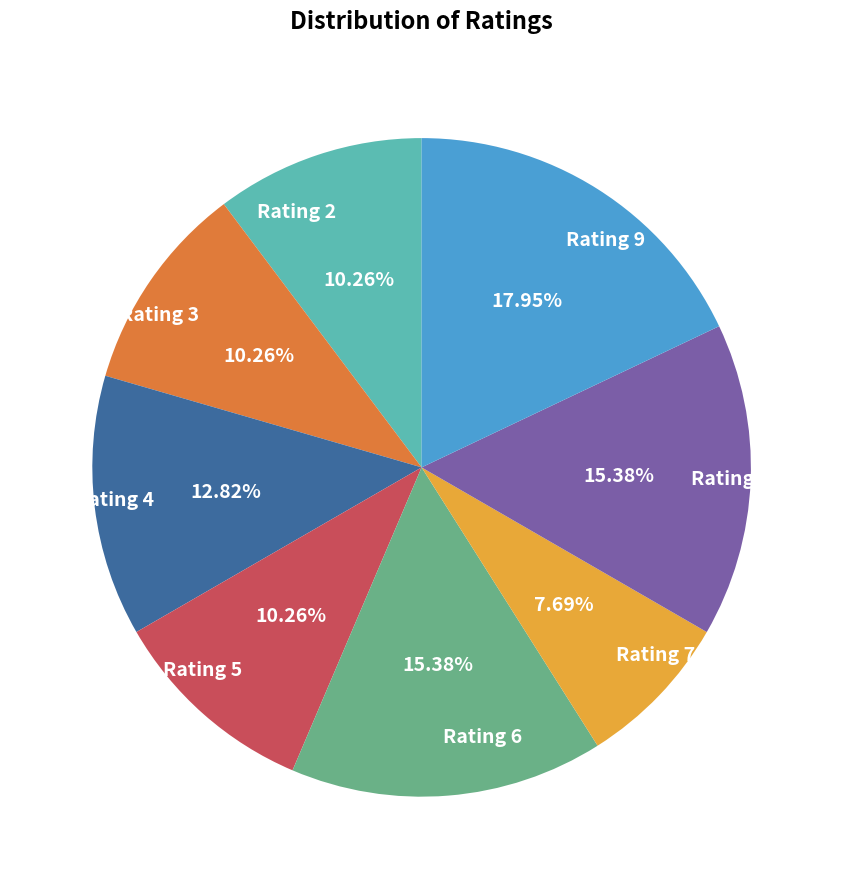

Do Rating 6 and Rating 9 together represent more than half of the pie?

No